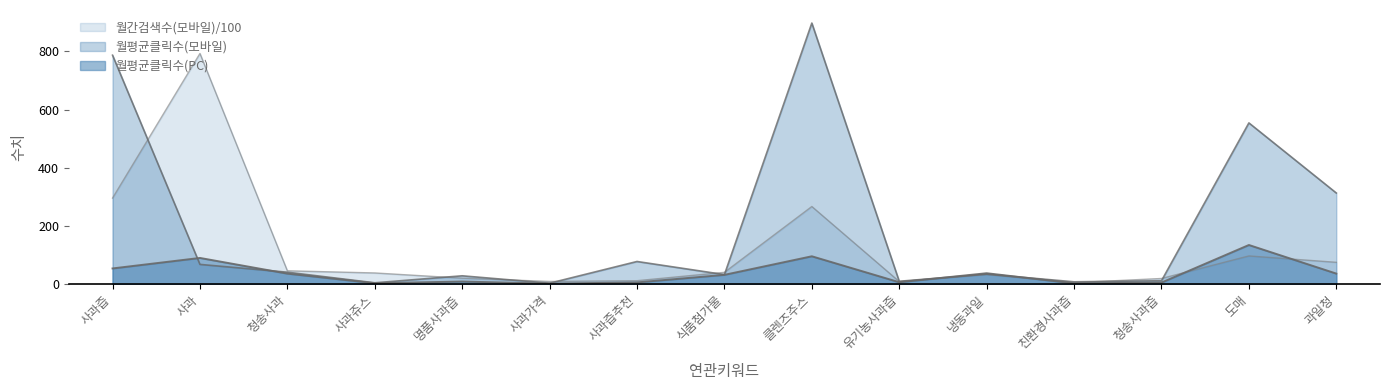

What is the label of the 14th point from the left?

도매